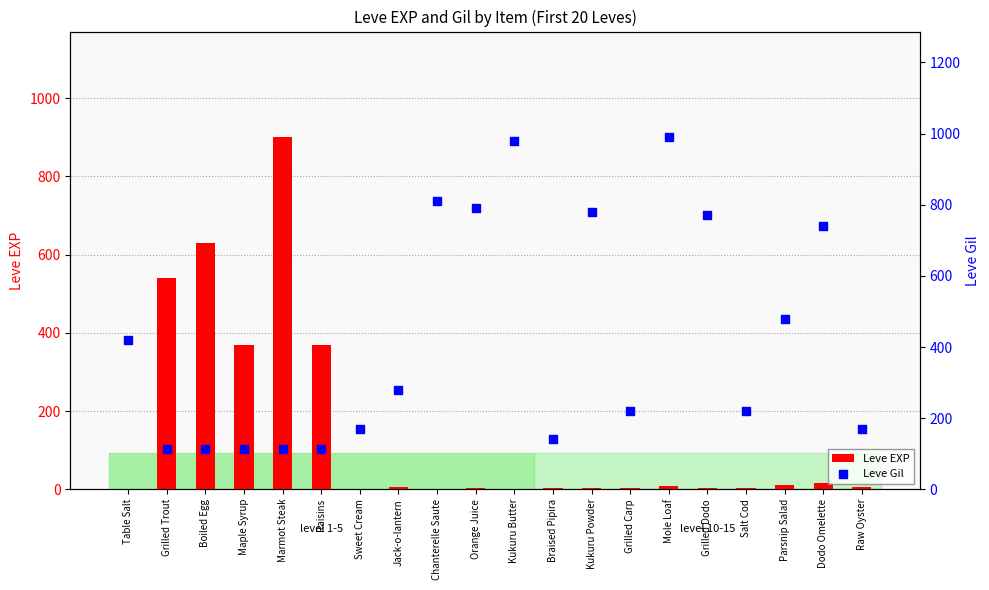

What is the total value across all series at Orange Juice?

792